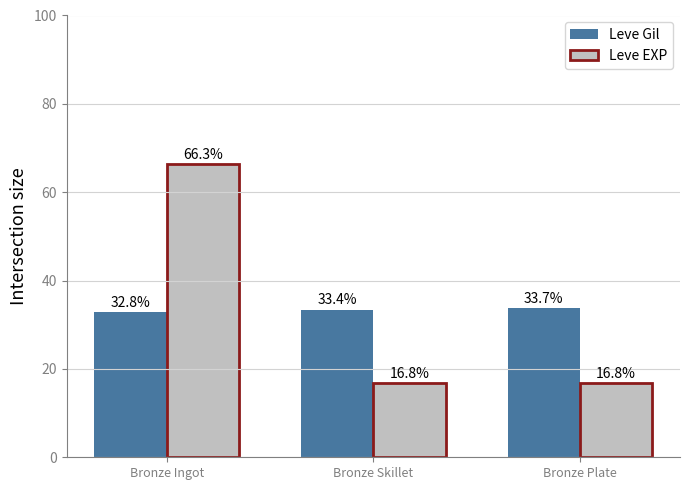

What is the spread (max minus min) of values at Bronze Skillet?

16.6